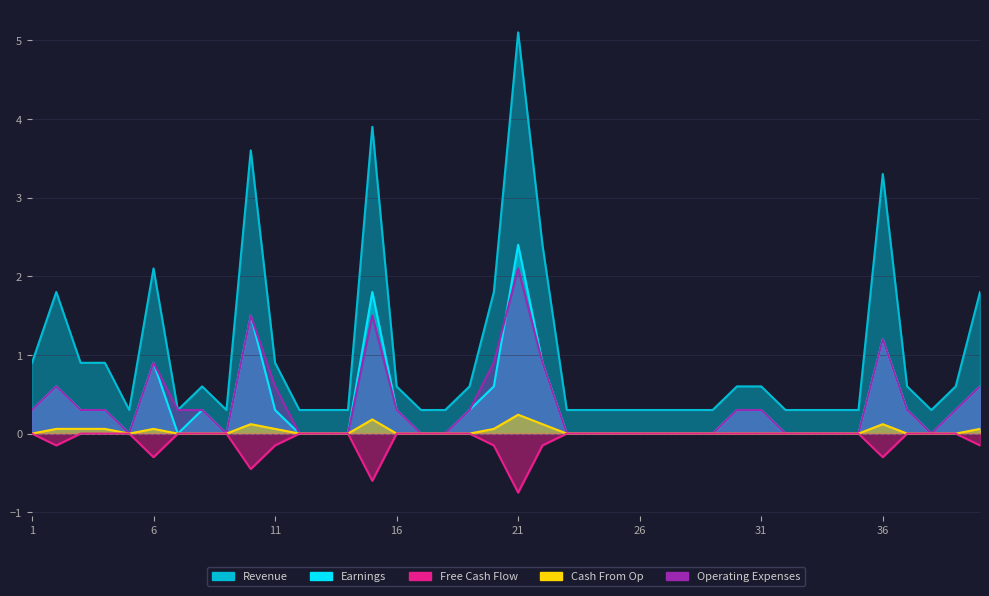

True or false: Earnings has more than 0 points higher than both neighbors.

True